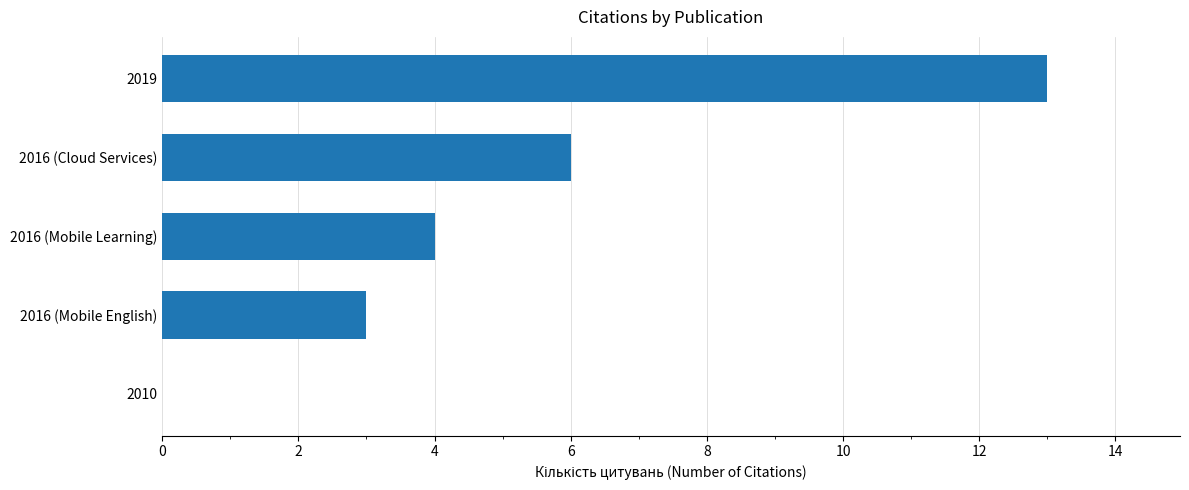

Are the bars horizontal?

Yes